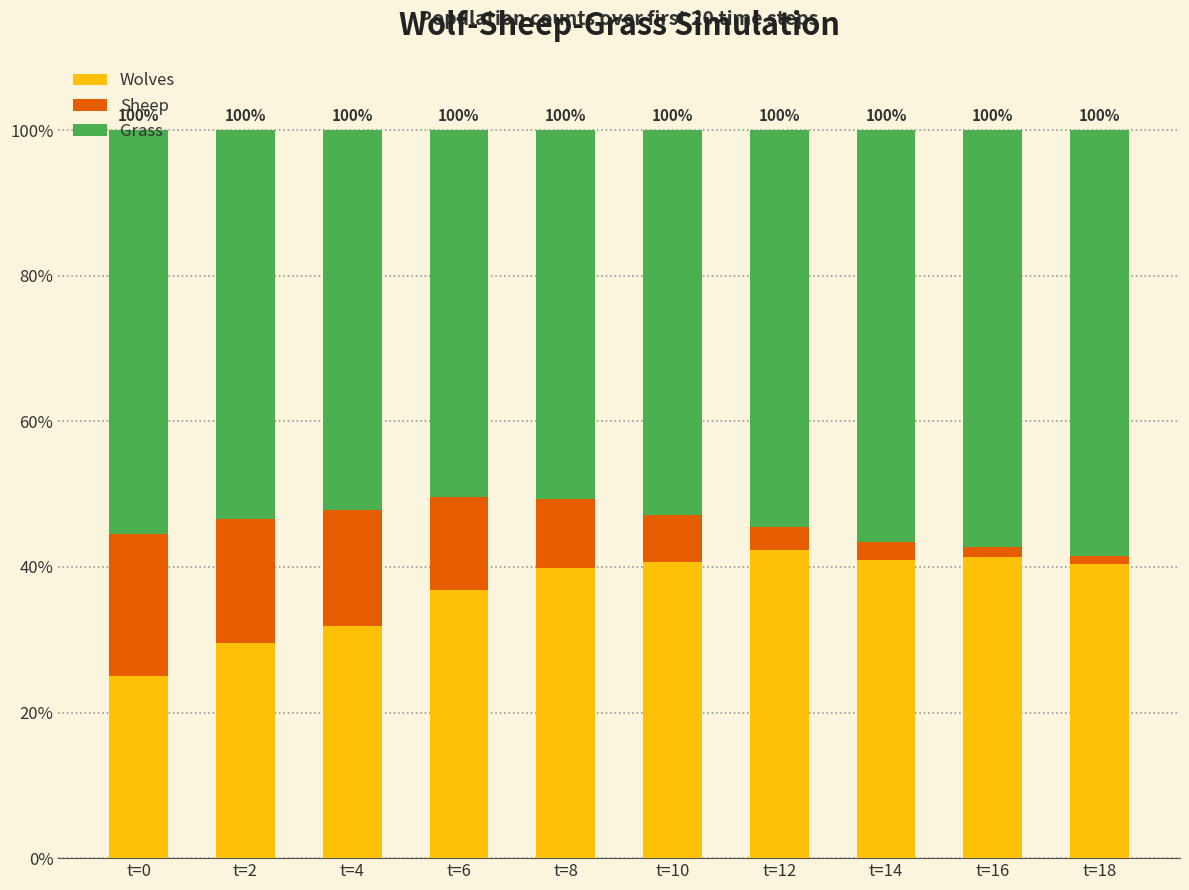

True or false: Wolves has a value of 39.8 at t=8.

True